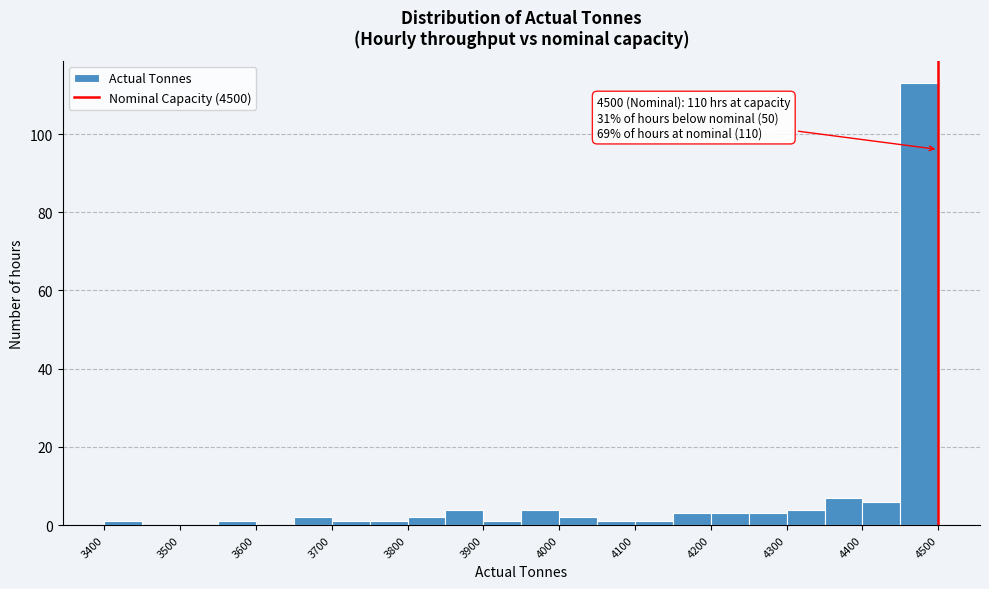

Which range on the x-axis has the tallest bar?

4450 to 4500